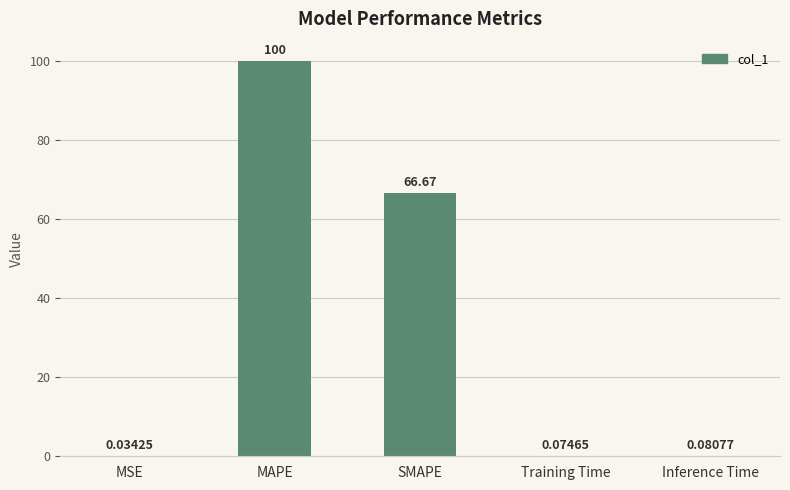

How many data points does each series have?

5